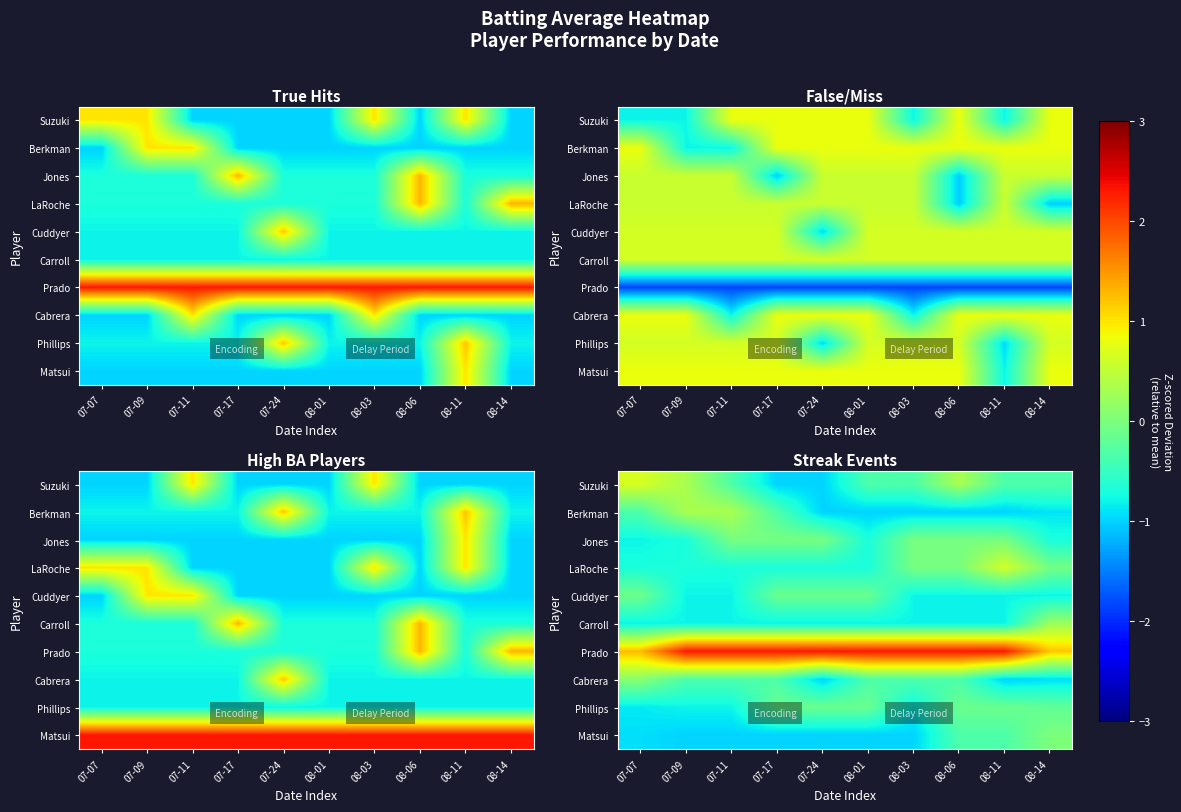

True or false: Berkman has a value of -0.9 at 08-14.

True